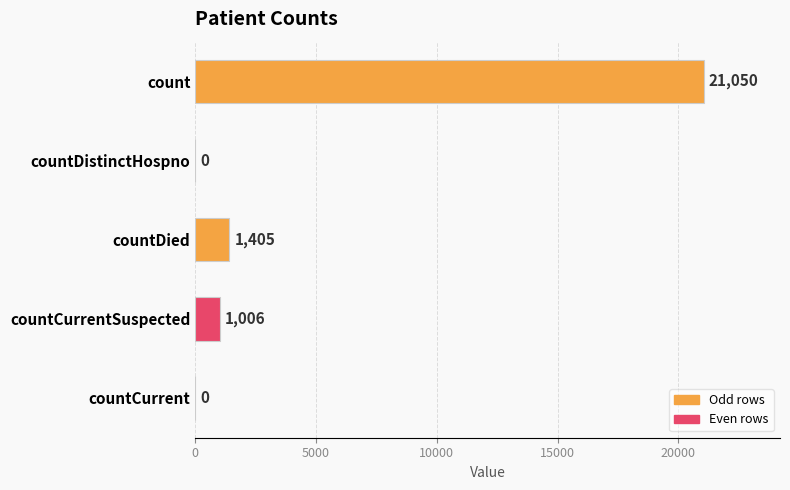

Is it true that the value at countCurrentSuspected is 1006?

True